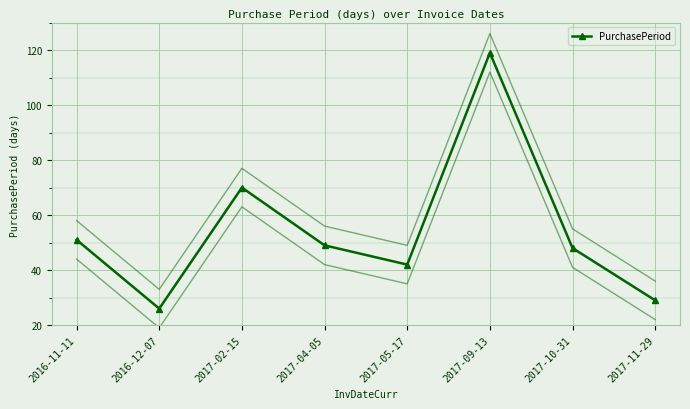

How many interior local valleys (lower than both neighbors) does the data have?

2